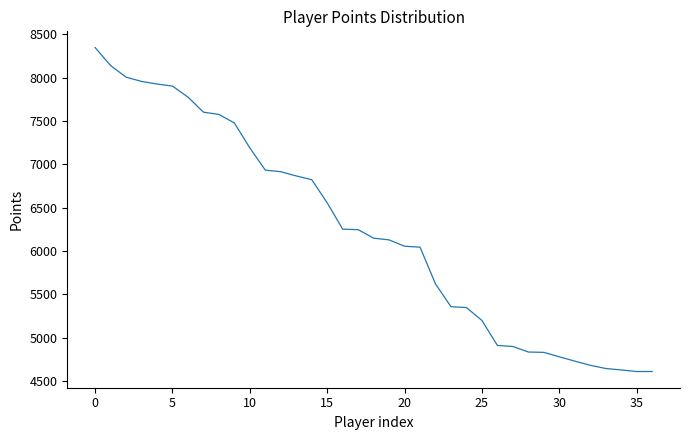

What is the smallest value displayed?

4610